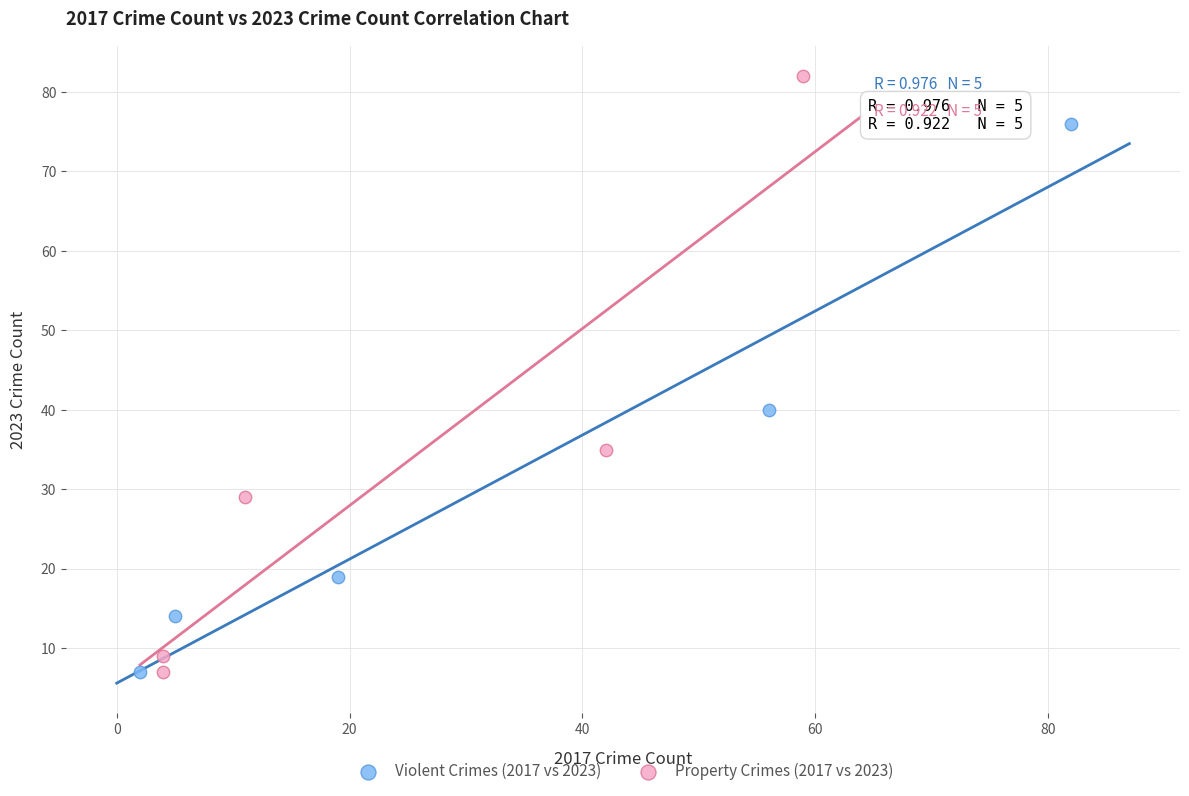

What are all the series names shown in the legend?

Violent Crimes (2017 vs 2023), Property Crimes (2017 vs 2023)